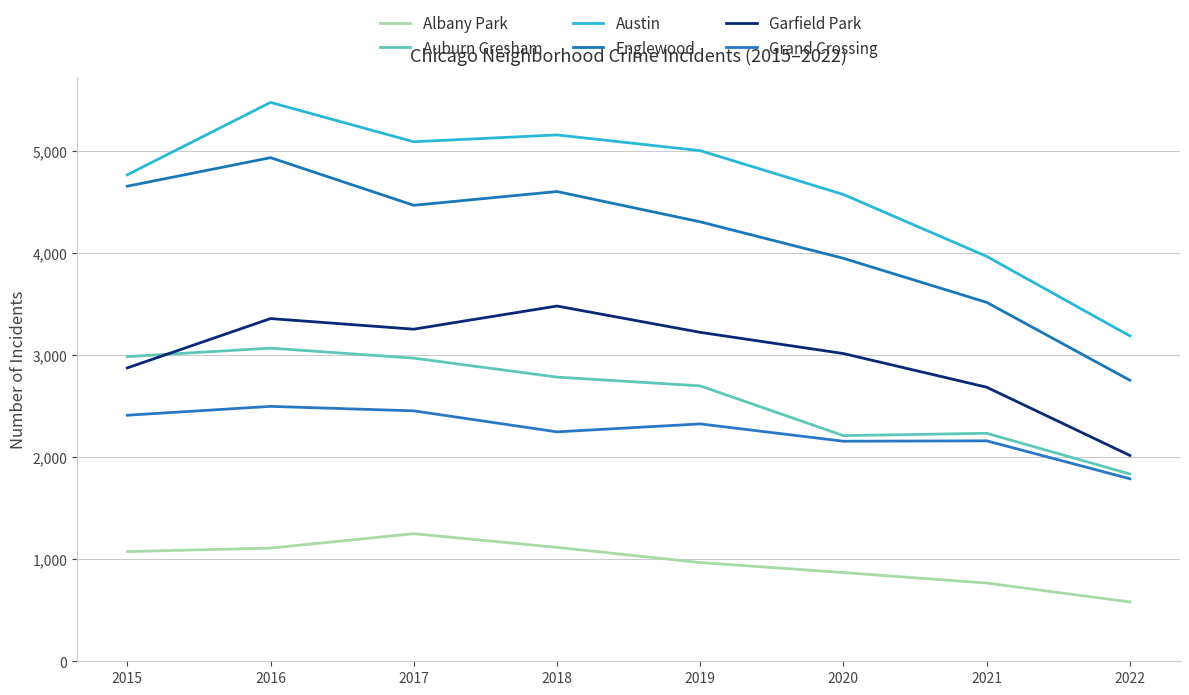

At how many categories does at least one series exceed 3524?

7